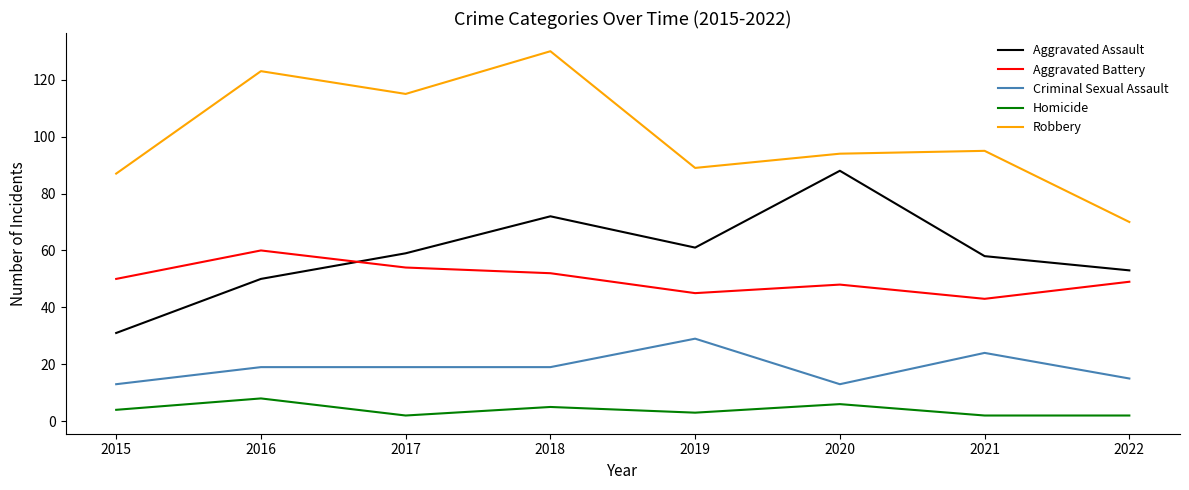

Rank the series by their maximum value, from lowest to highest.

Homicide, Criminal Sexual Assault, Aggravated Battery, Aggravated Assault, Robbery